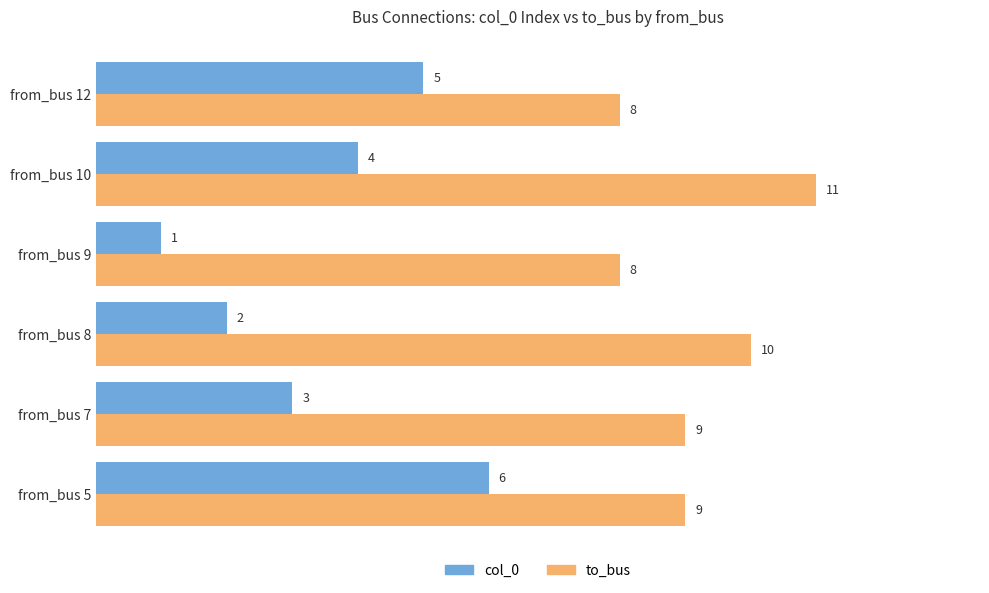

The value of col_0 at from_bus 12 is 9. True or false?

False